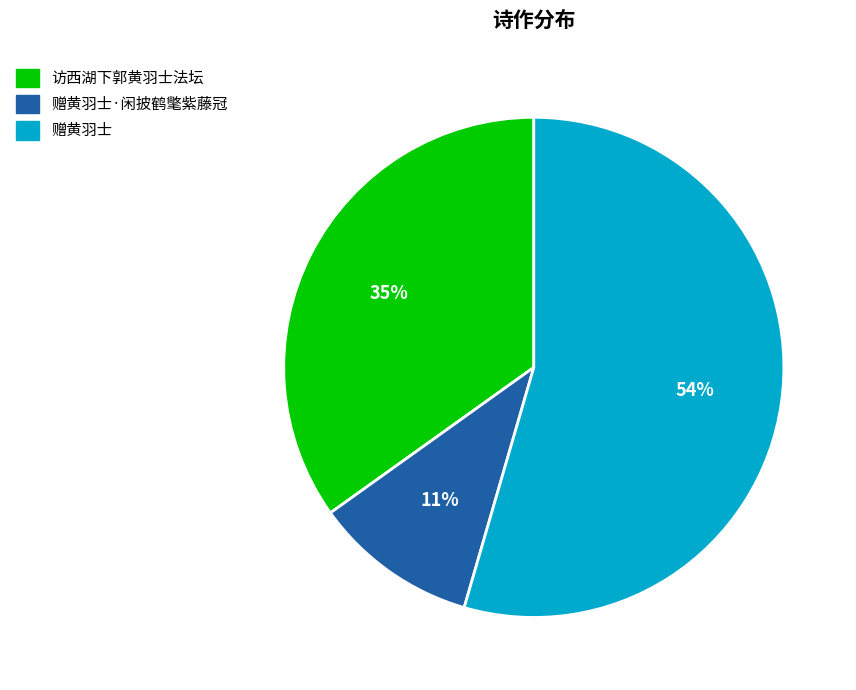

Is there a majority slice in this chart?

Yes